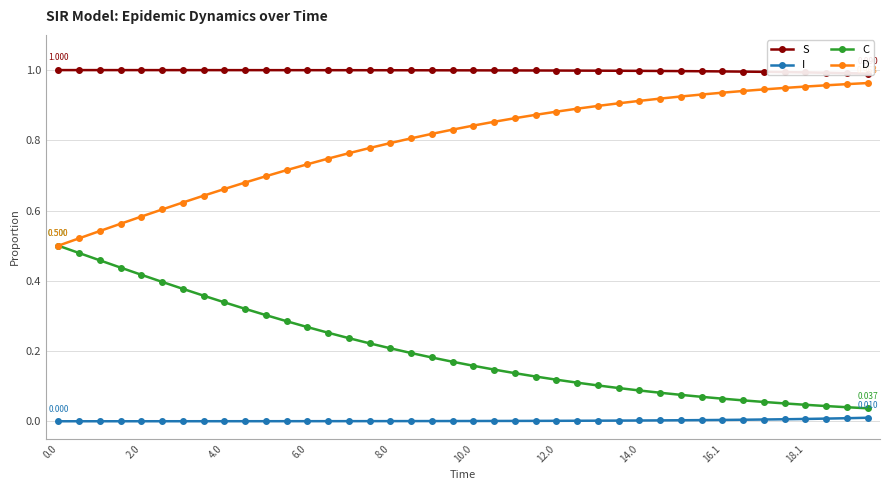

How many categories are shown in the chart?

40